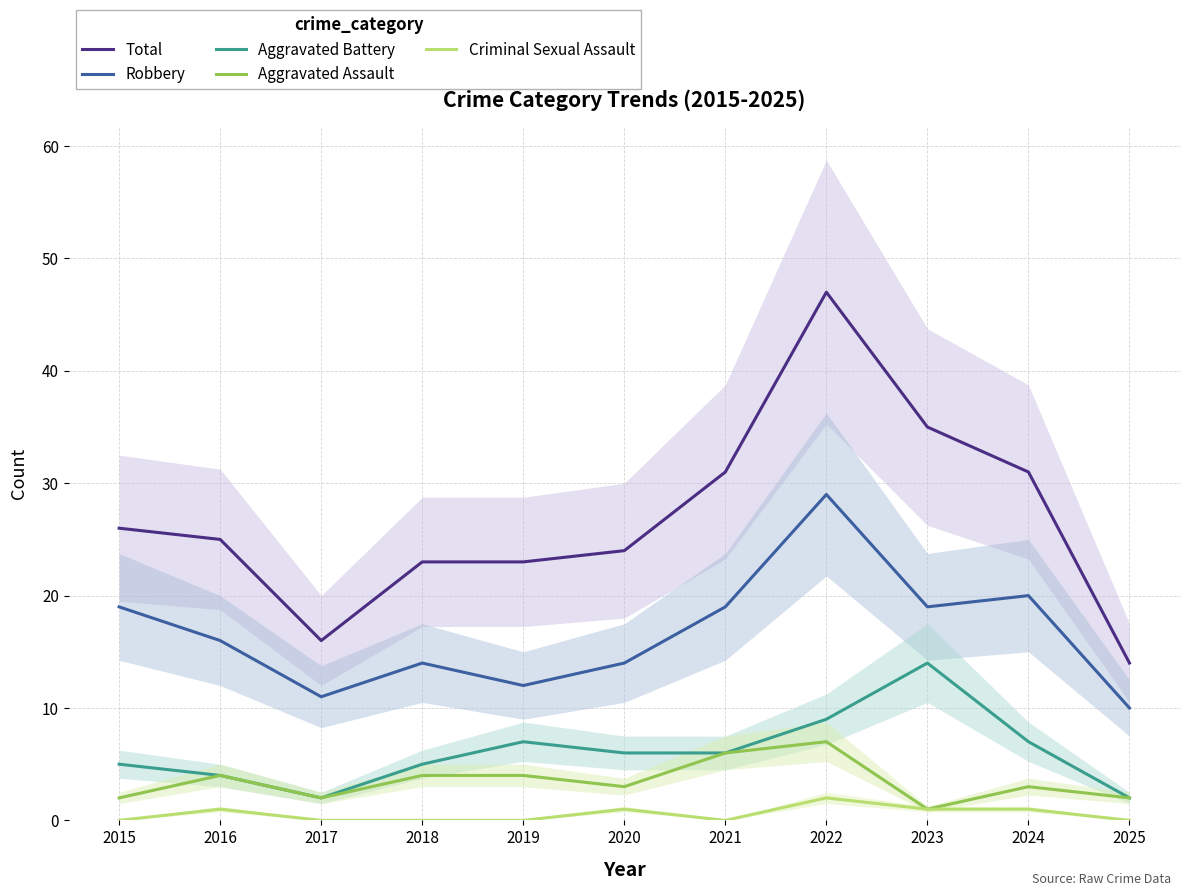

What is the total value across all series at 2017?

31